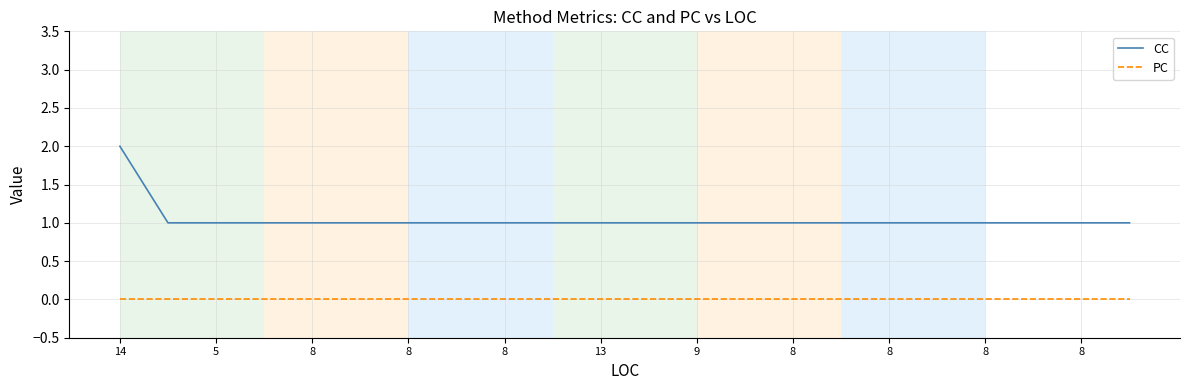

What is the greatest value displayed?

2